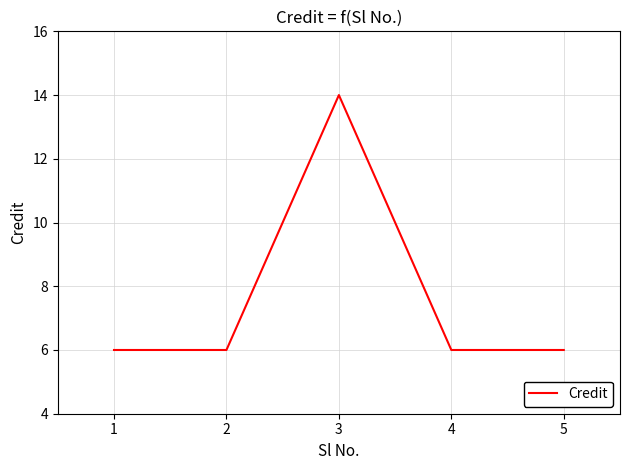

How many interior local peaks (higher than both neighbors) does the data have?

1